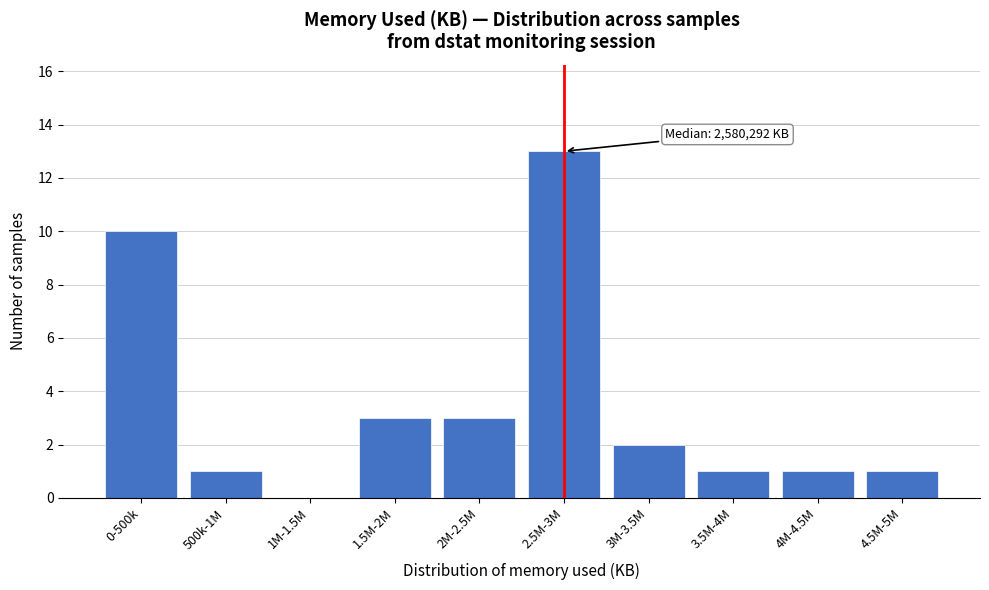

Reading left to right, list all the values displayed in this chart.

0-500k=10	500k-1M=1	1M-1.5M=0	1.5M-2M=3	2M-2.5M=3	2.5M-3M=13	3M-3.5M=2	3.5M-4M=1	4M-4.5M=1	4.5M-5M=1